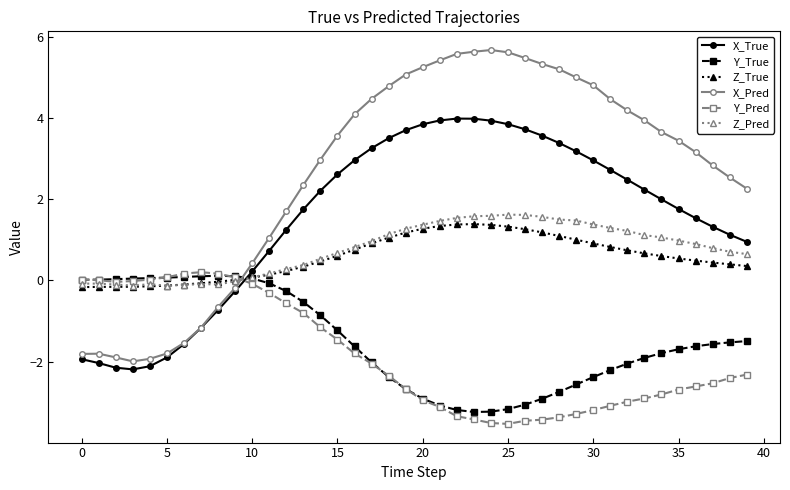

How many values in the Y_True series exceed -1?

15